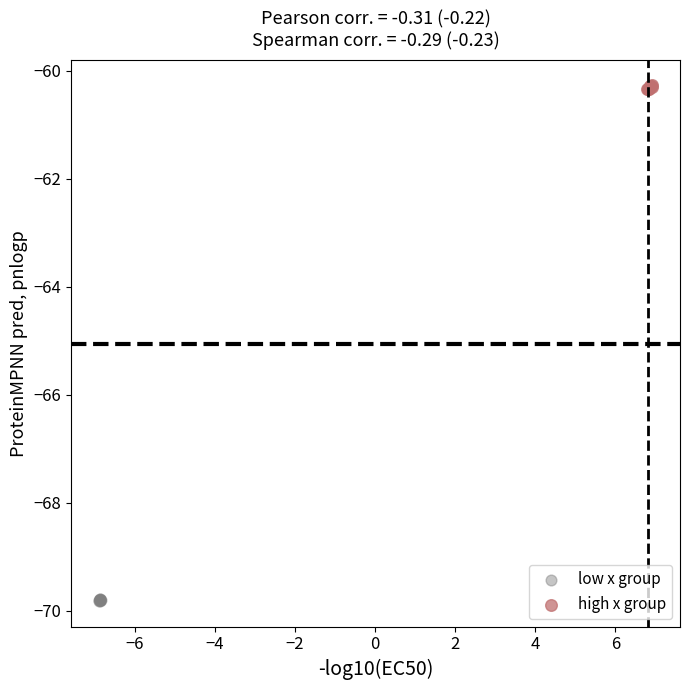

Which series reaches the minimum Y coordinate?

low x group